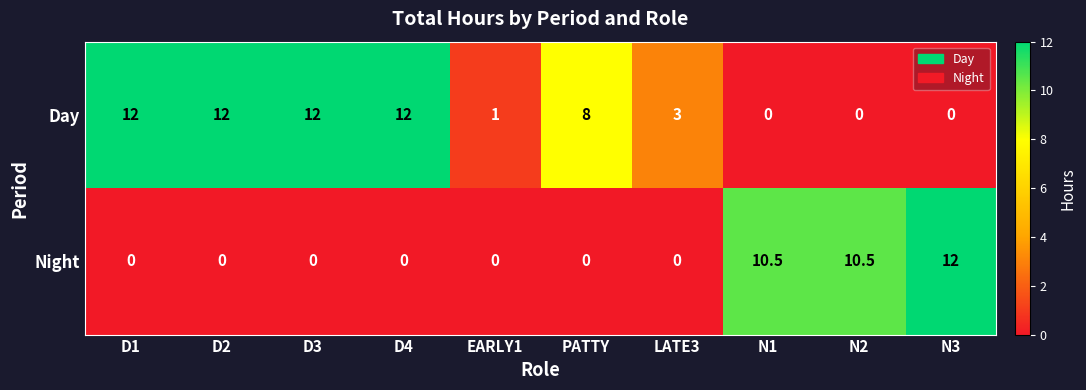

Which series has the largest total across all categories?

Day